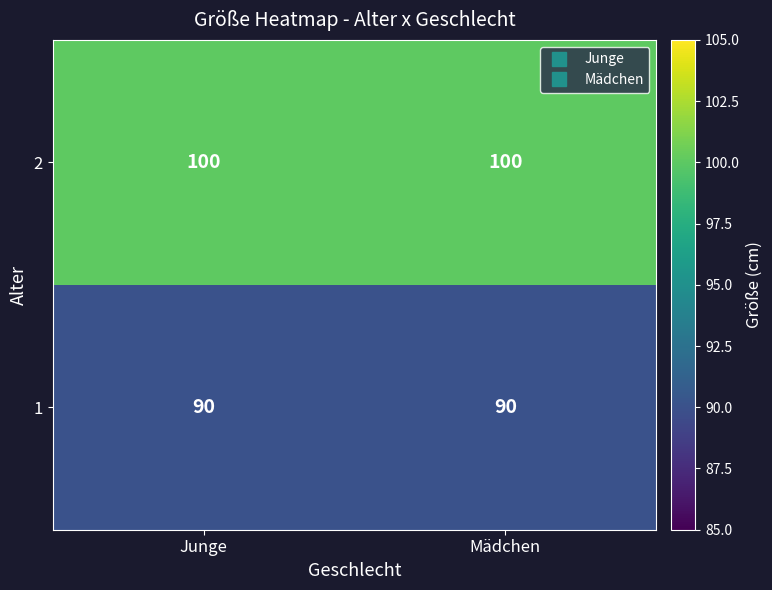

Reading left to right, extract all data points from this chart.

2: 100	100
1: 90	90